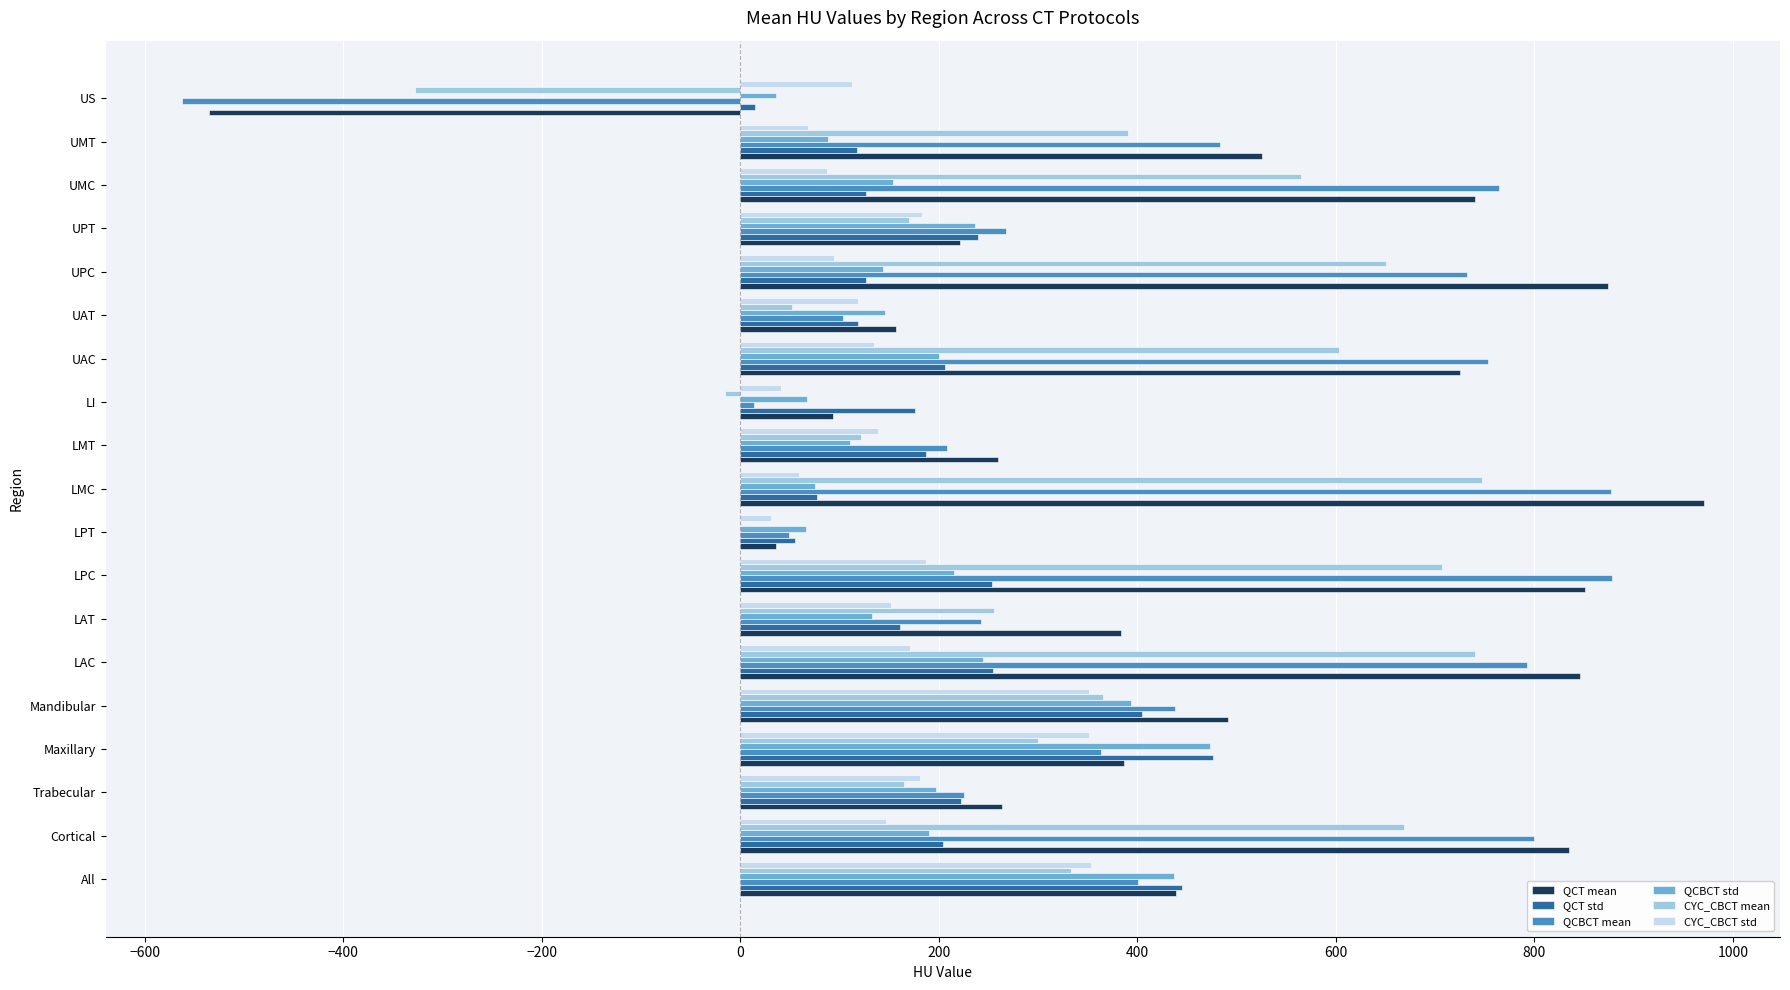

What is the sum of all QCBCT std values?

3604.8